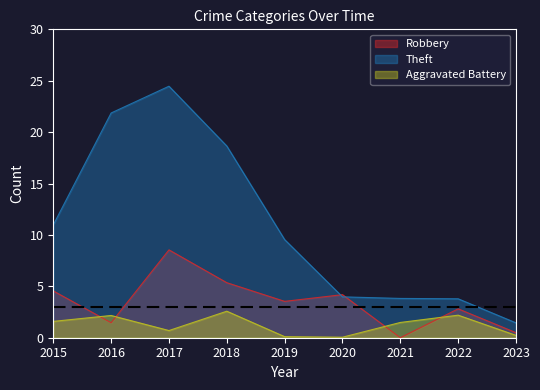

What is the maximum value for Theft?

24.5